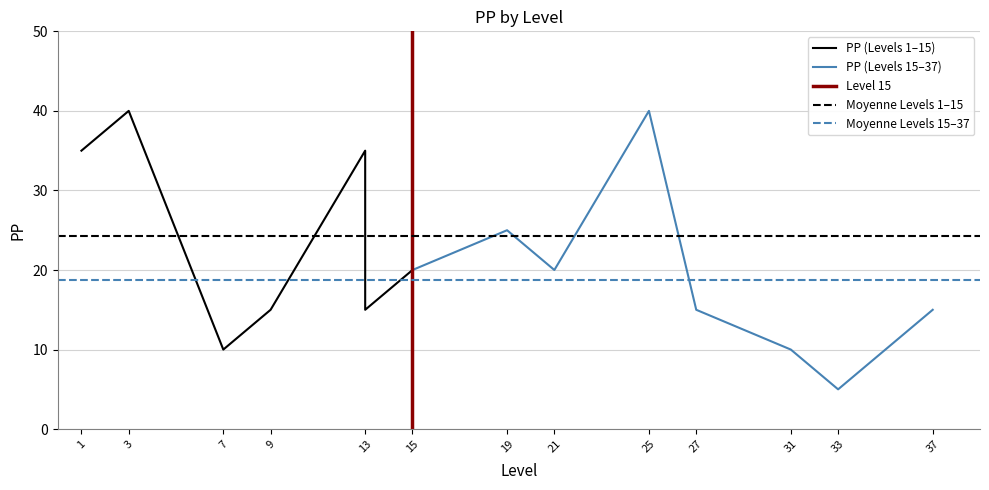

What is the sum of all values?

300